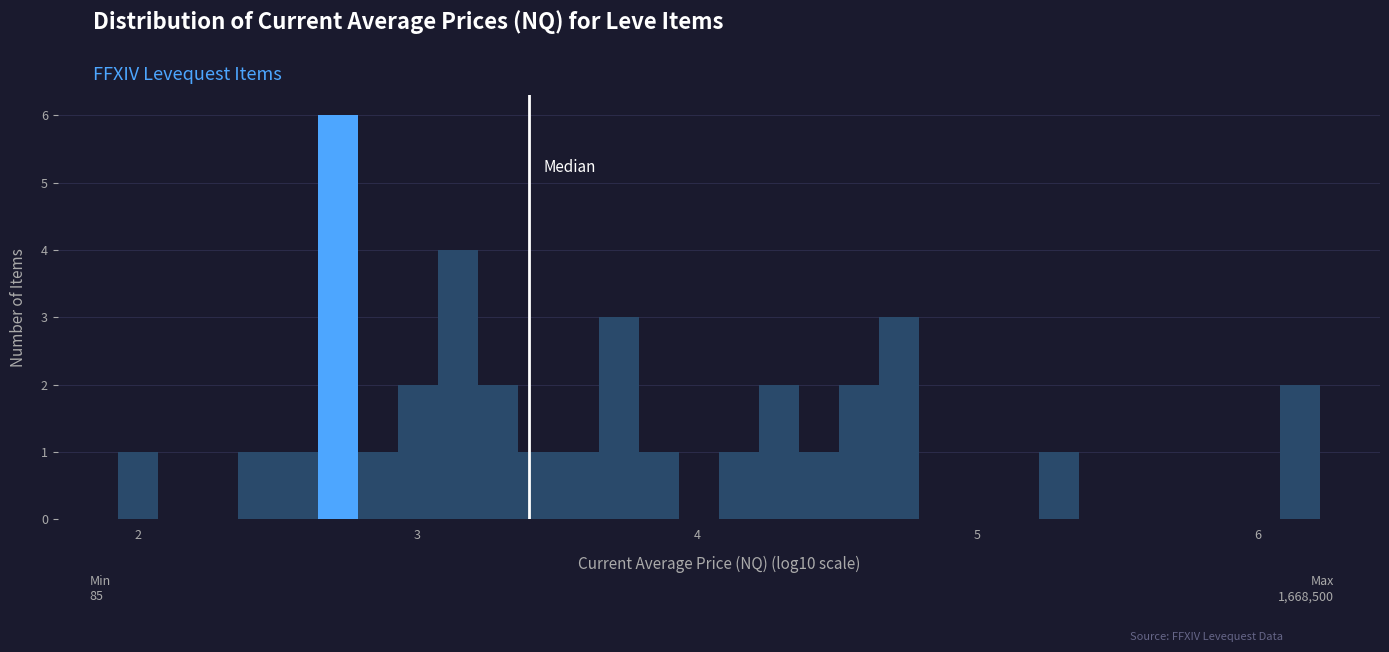

Read against the x-axis, roughly where is the centre of the tallest bar?

2.7